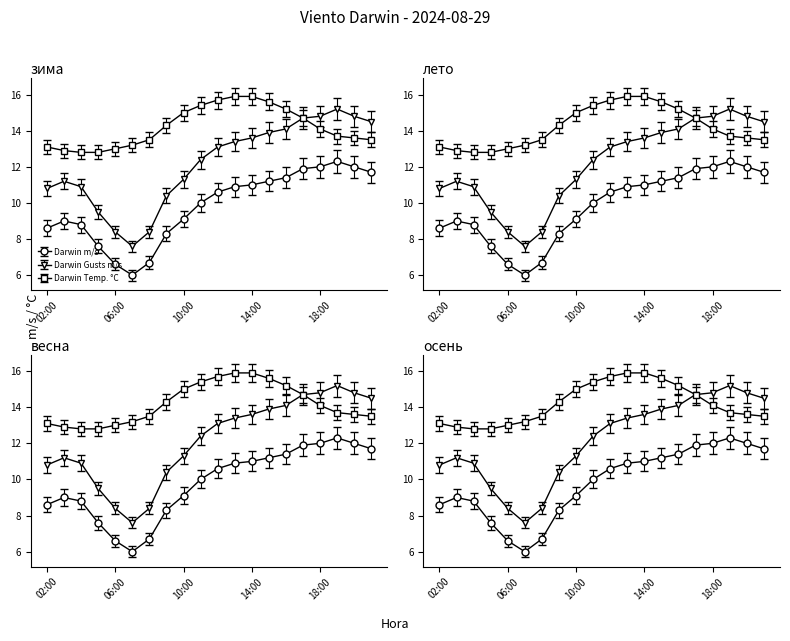

How many data points does each series have?

20